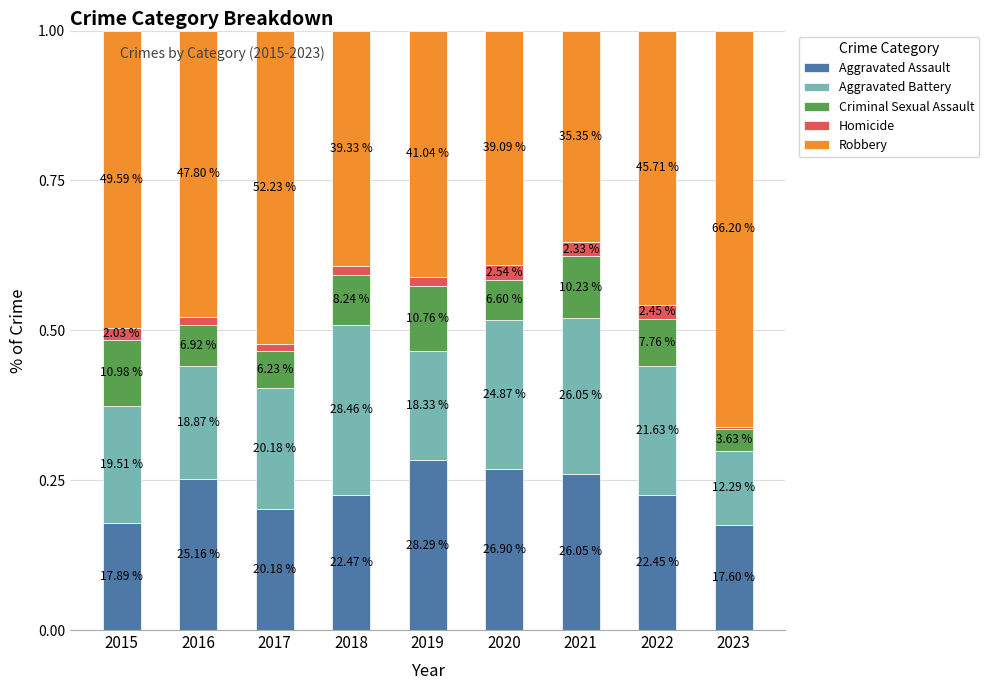

Are the bars horizontal?

No